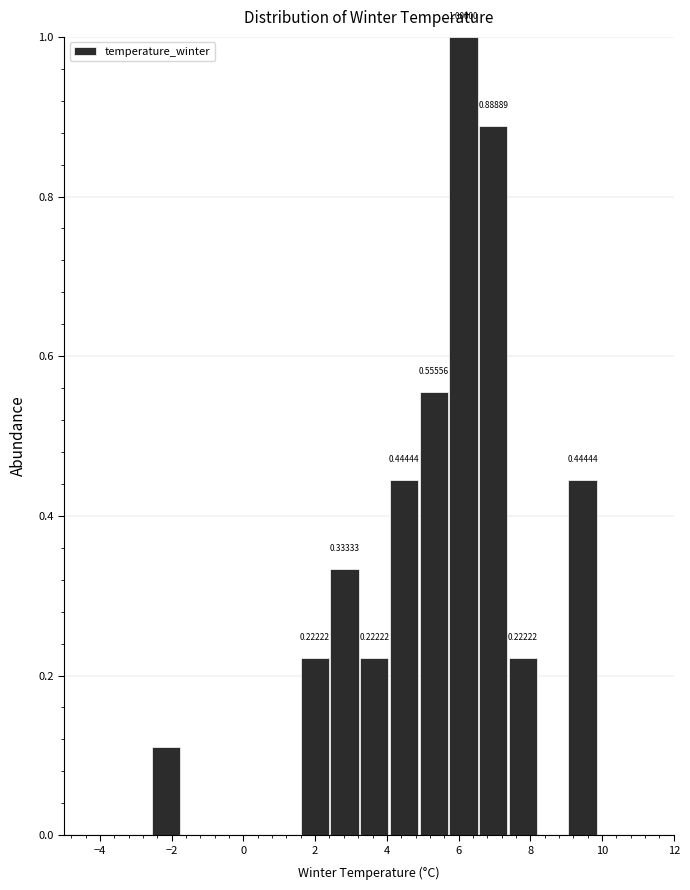

Which range on the x-axis has the tallest bar?

5.8 to 6.6